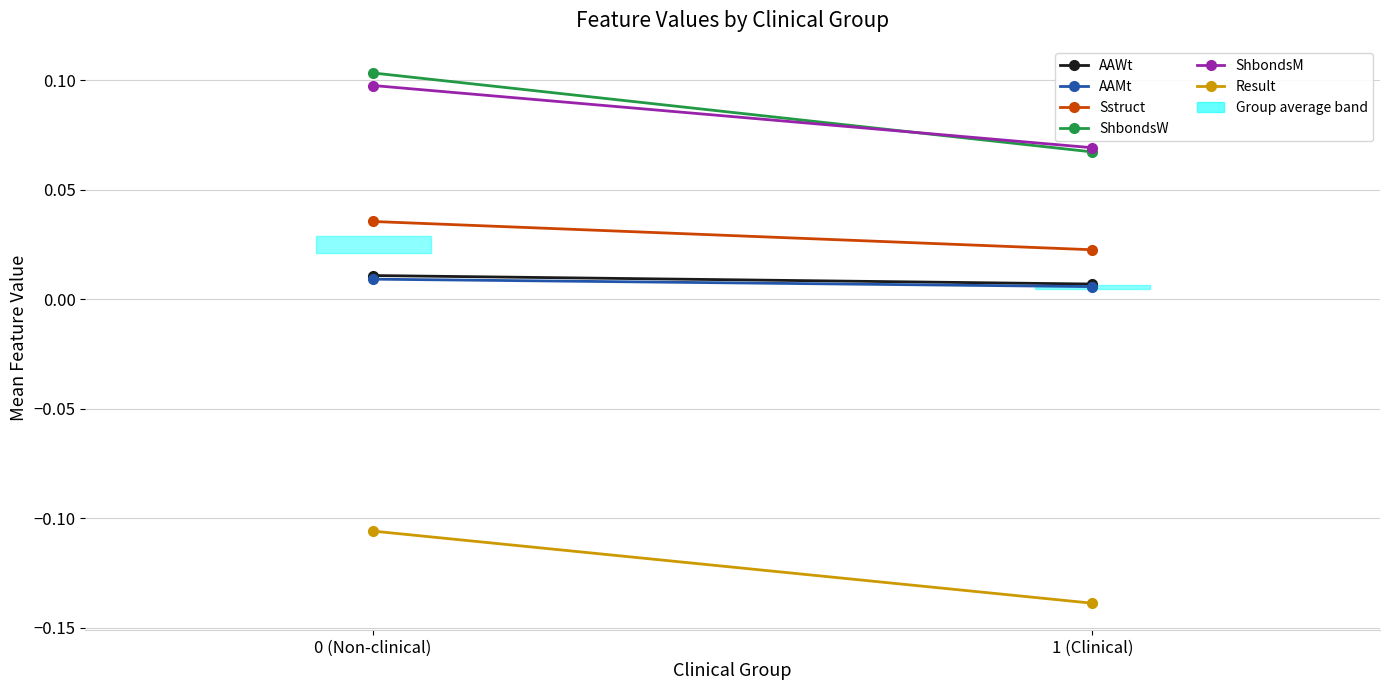

At which category does the chart reach its peak across all series?

0 (Non-clinical)